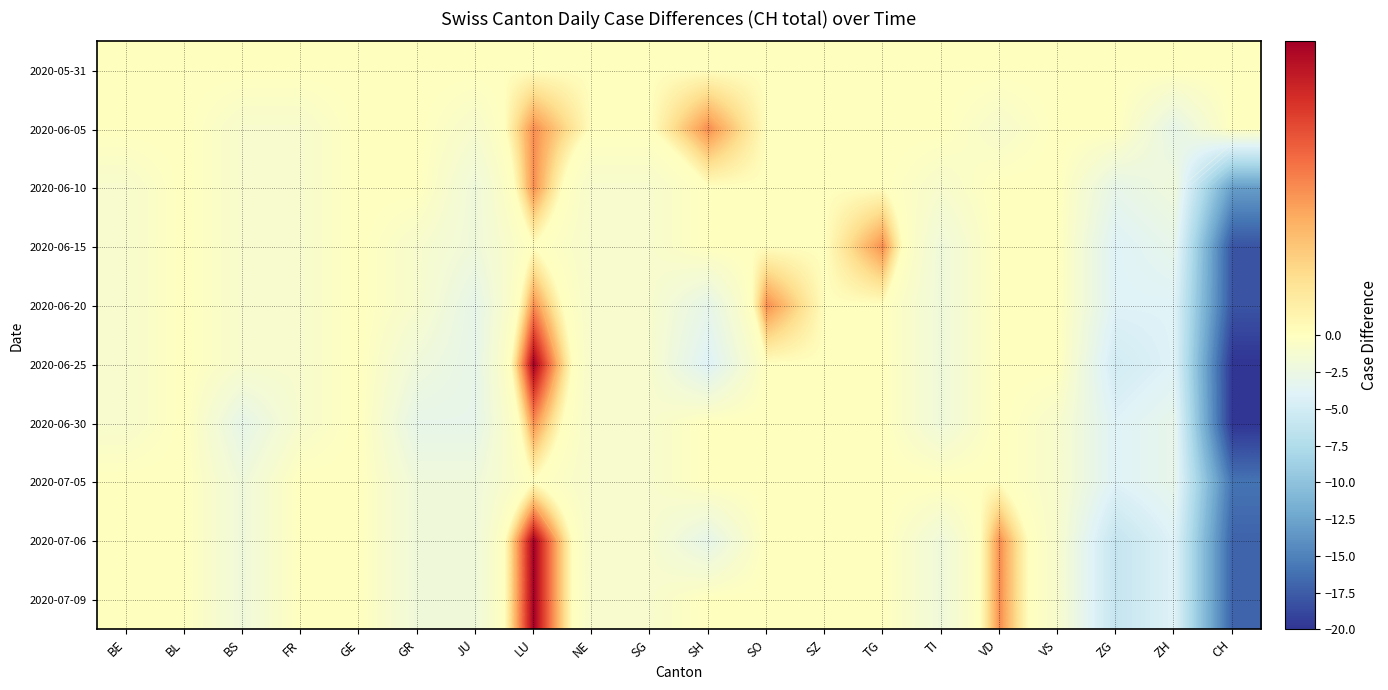

Which label corresponds to the smallest value in the chart?

CH